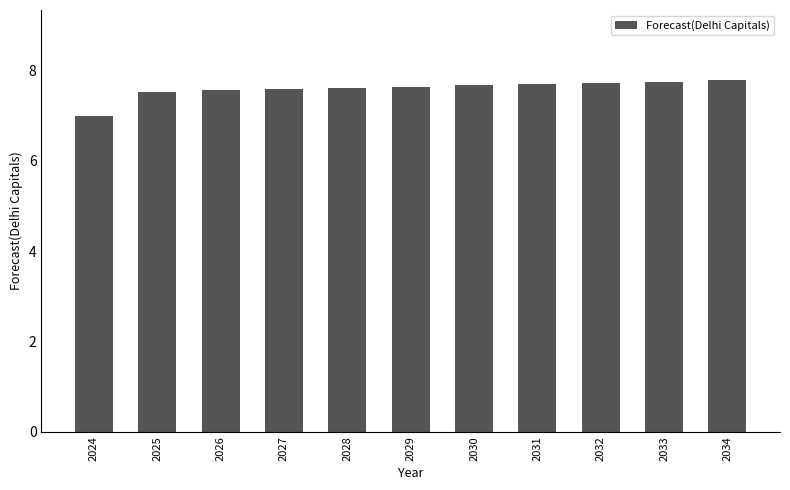

Approximately how many times larger is the value at 2027 compared to 2030?

1.0